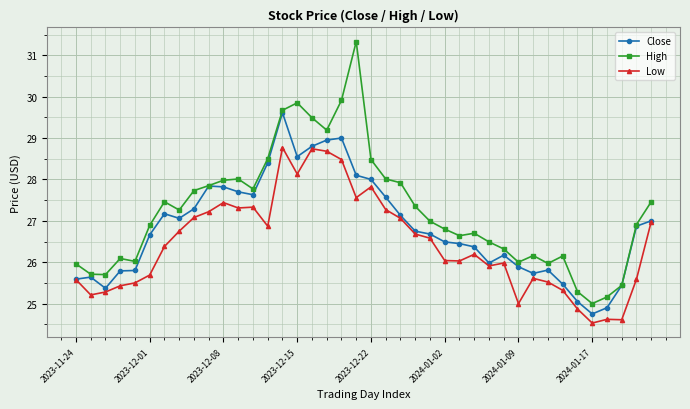

Which series has the largest range (max minus min)?

High